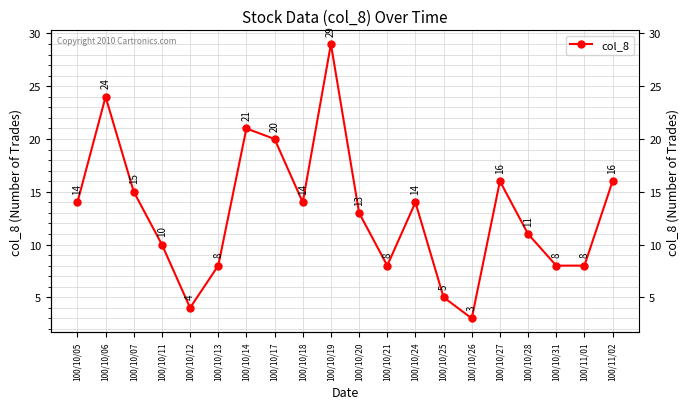

What position from the left is 100/10/18?

9